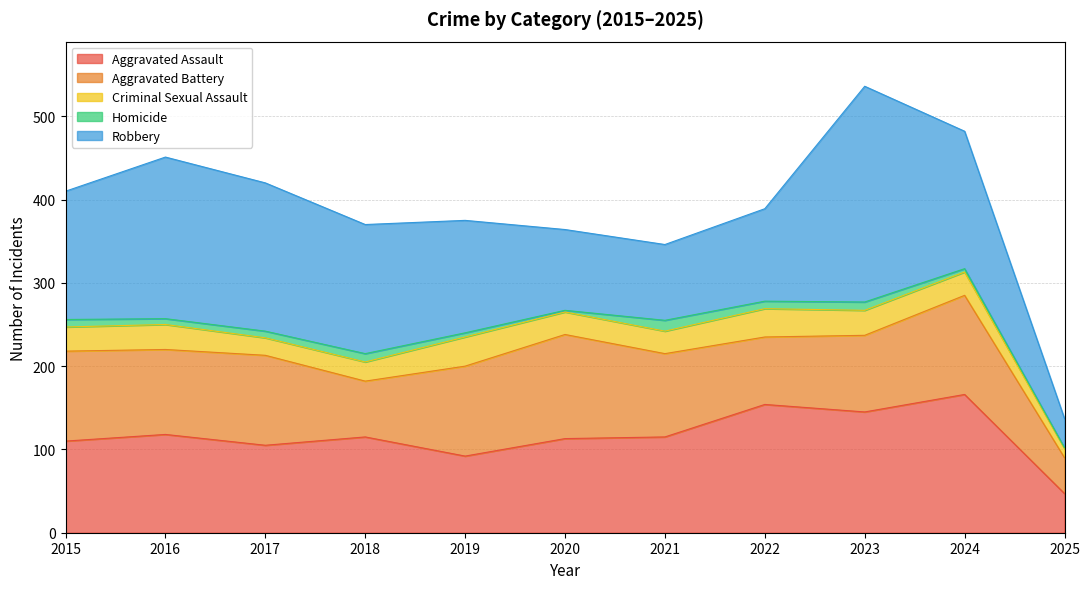

The Homicide series shows 1 at 2020. True or false?

False